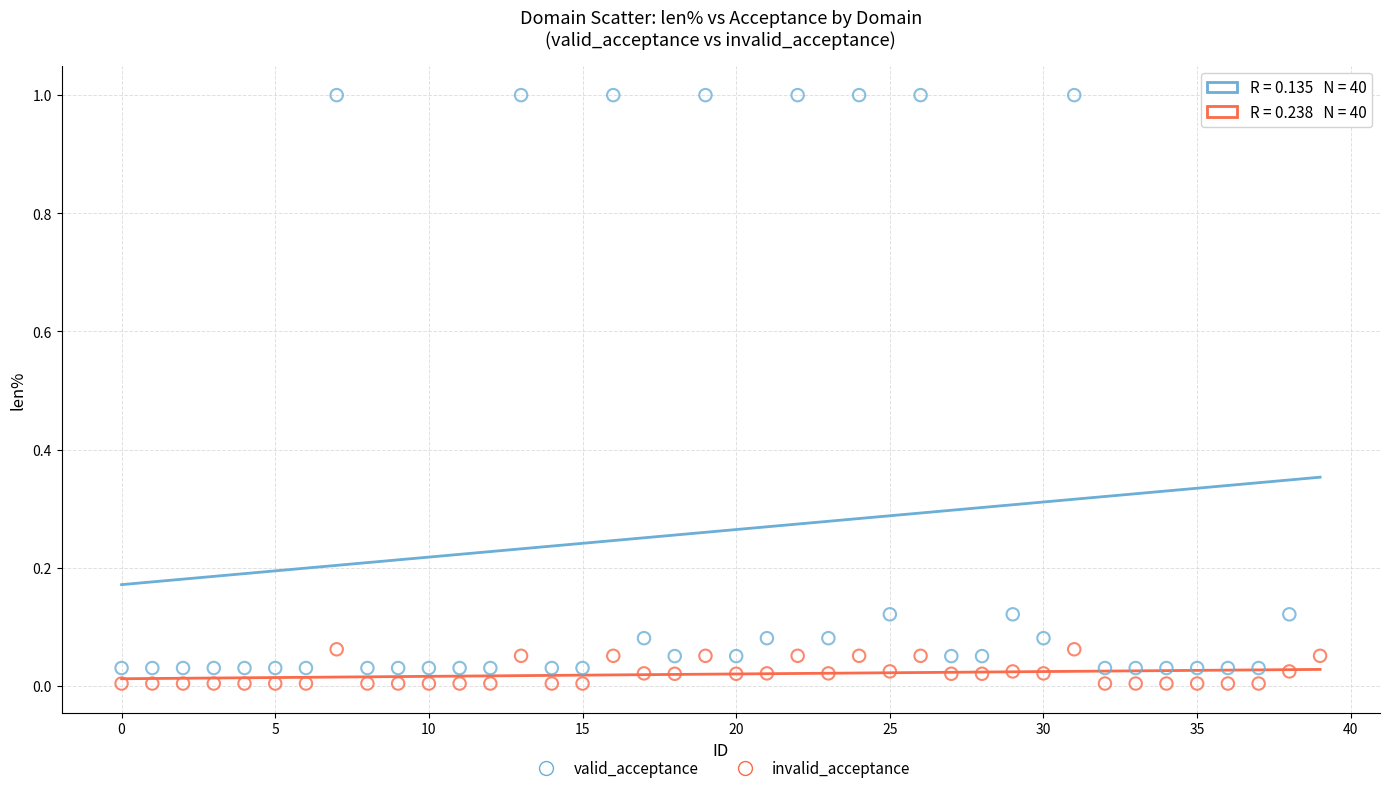

Which series has the widest spread of Y values?

valid_acceptance